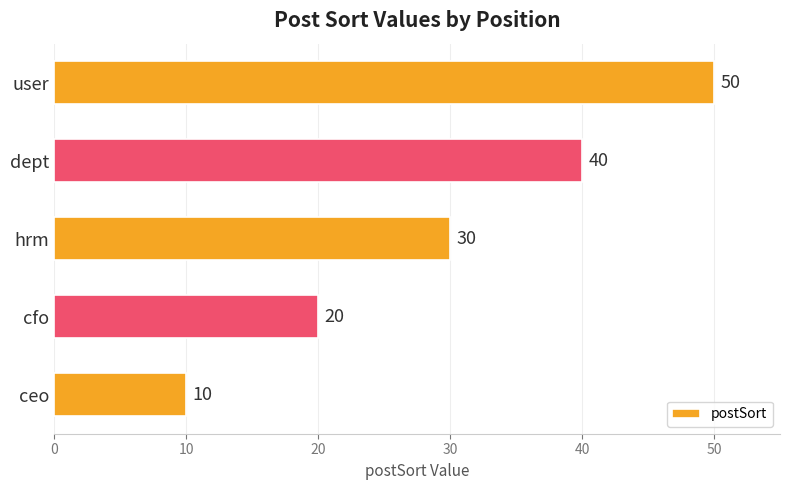

Does the chart contain stacked bars?

No